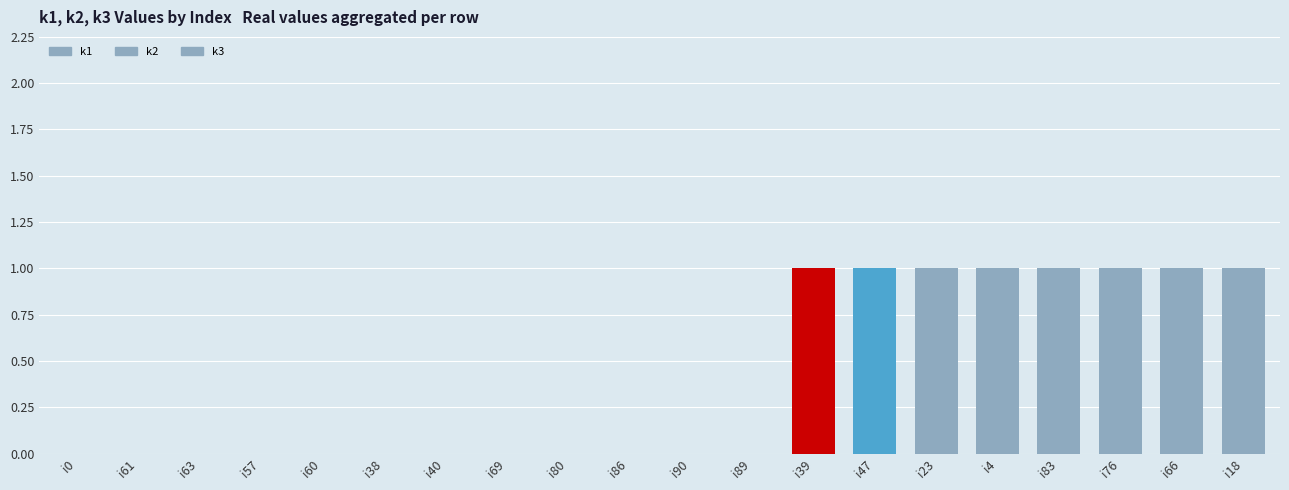

How many series are shown in this chart?

3